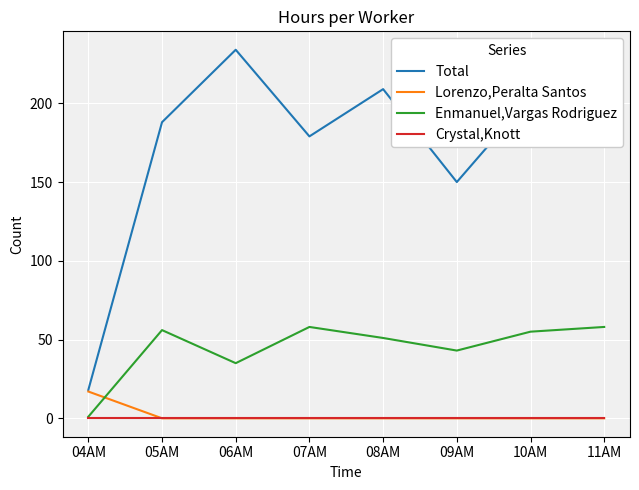

True or false: Enmanuel,Vargas Rodriguez has a value of 101 at 07AM.

False